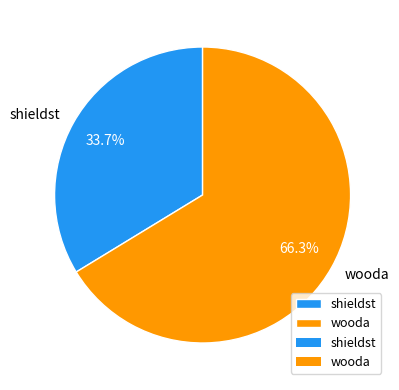

How much of the chart is everything except wooda?

33.7%